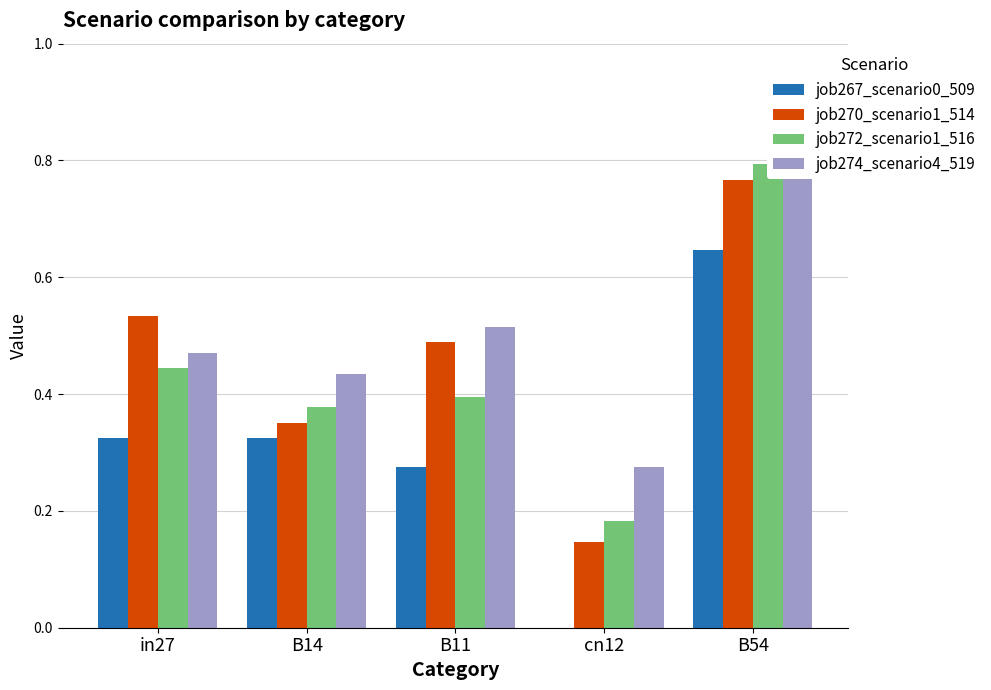

Reading right to left, what are all the values shown in this chart?

job267_scenario0_509: 0.6	0.0	0.3	0.3	0.3
job270_scenario1_514: 0.8	0.1	0.5	0.3	0.5
job272_scenario1_516: 0.8	0.2	0.4	0.4	0.4
job274_scenario4_519: 0.8	0.3	0.5	0.4	0.5